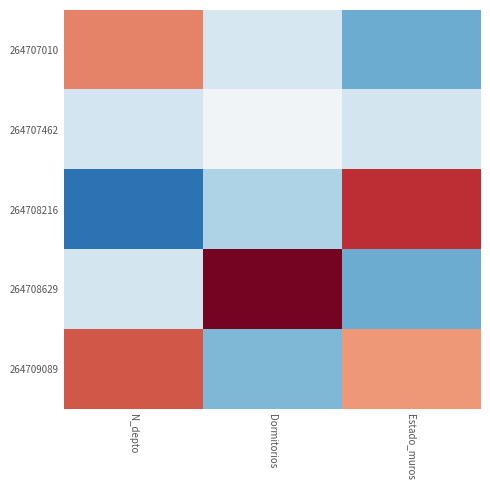

What is the spread (max minus min) of values at N_depto?

2.7